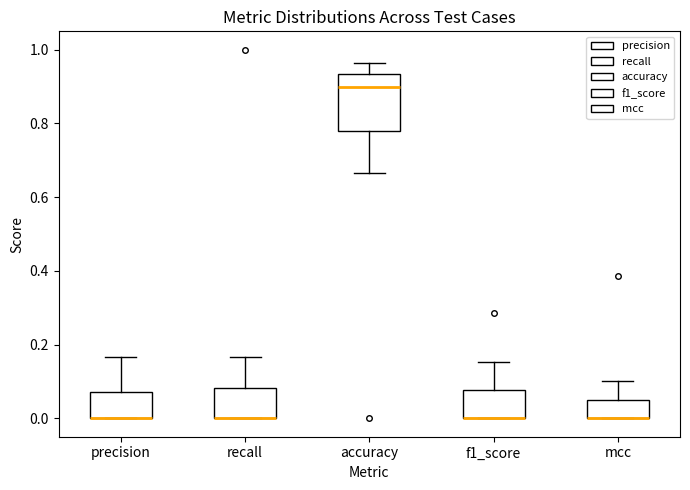

Which box is the tallest, from its lower edge to its upper edge?

accuracy